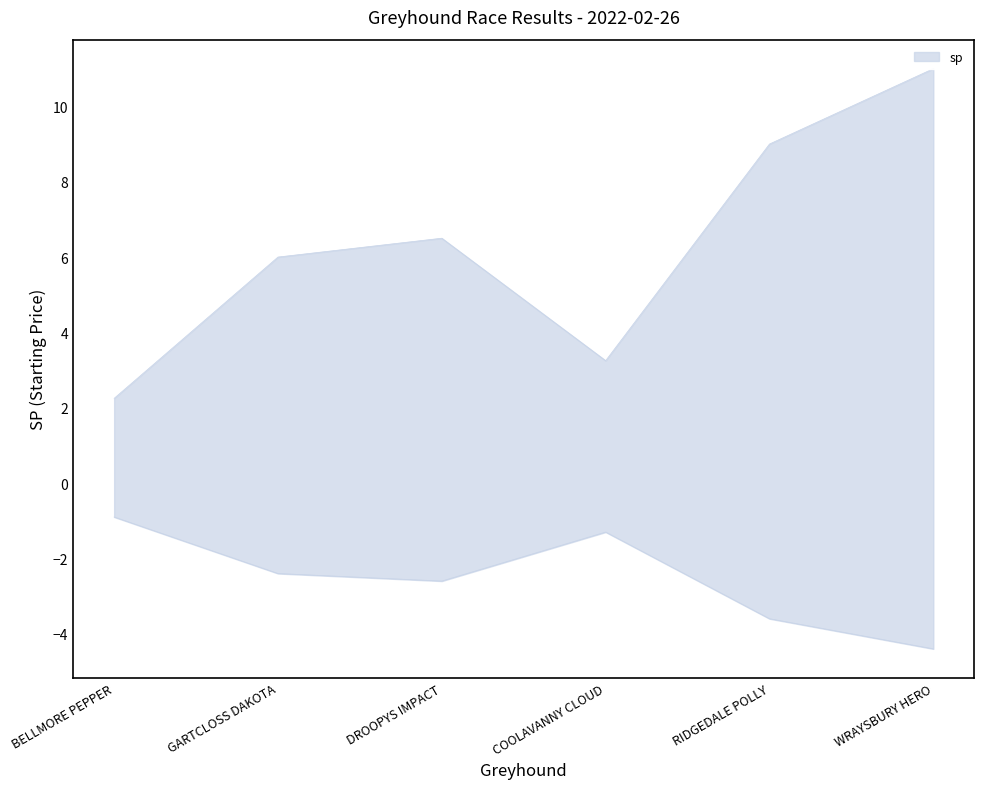

How many categories are shown in the chart?

6